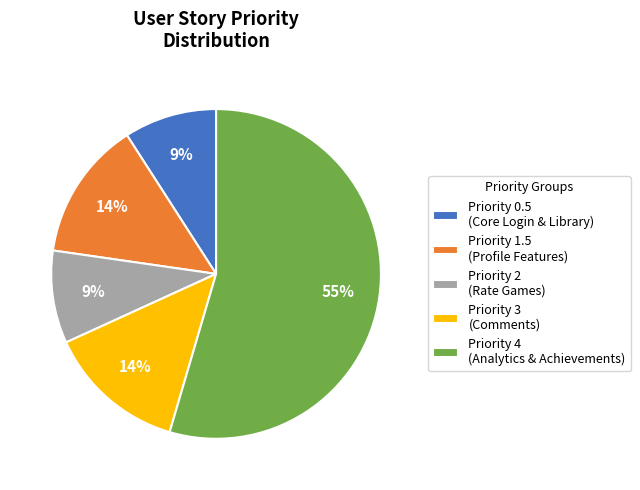

Combined, do Priority 2 (Rate Games) and Priority 0.5 (Core Login & Library) account for over 50%?

No